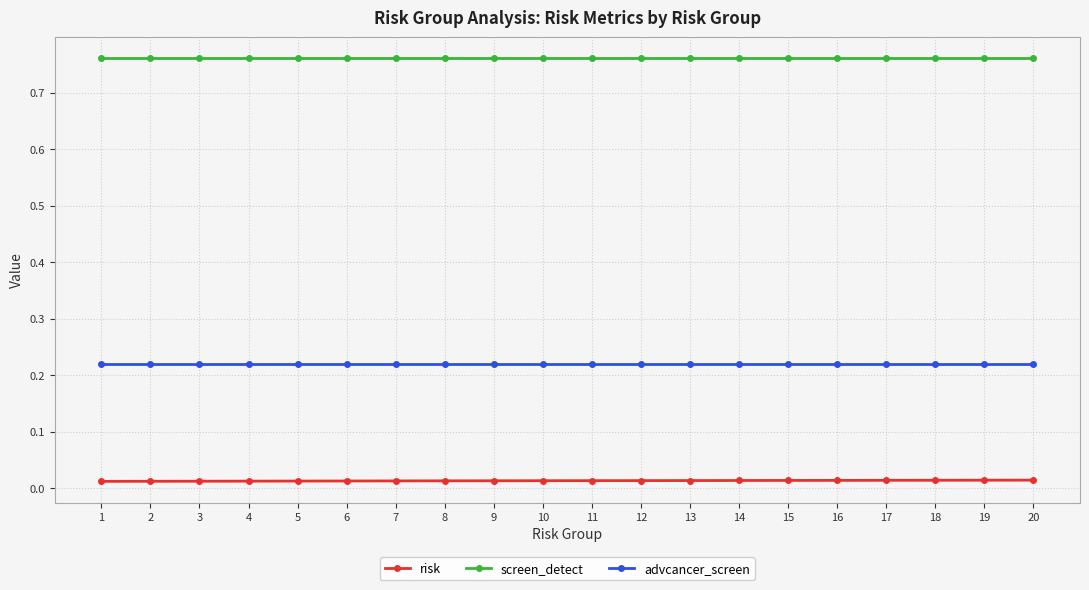

At 1, list the series in order from smallest to largest.

risk, advcancer_screen, screen_detect